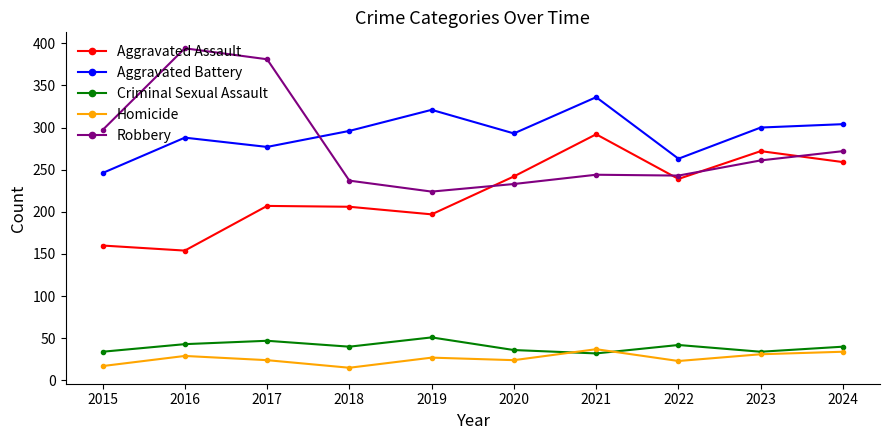

What is the lowest value of the Aggravated Battery series?

246